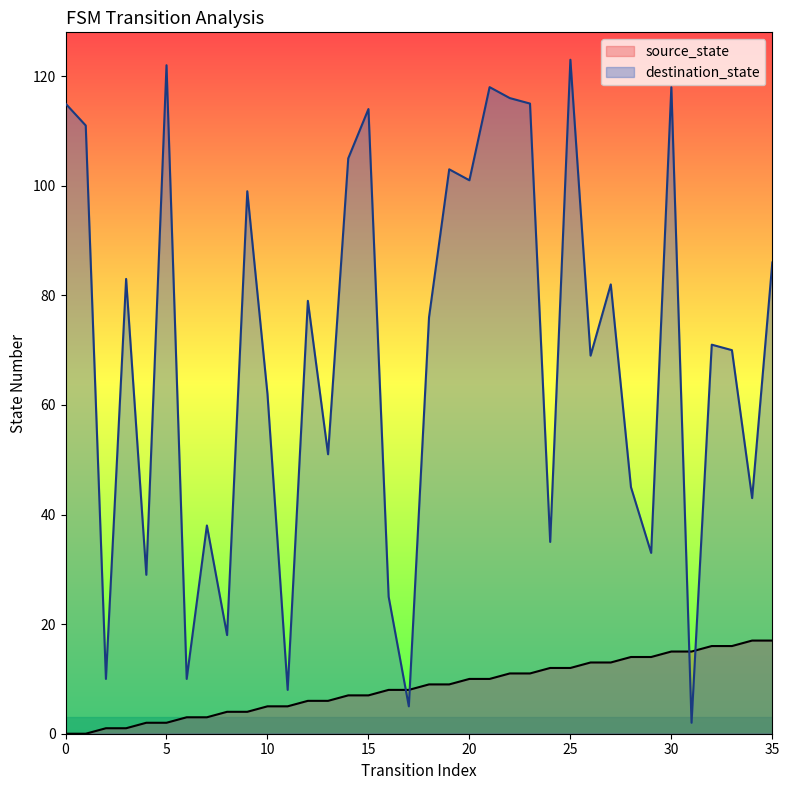

What is the sum of the source_state values at 34 and 10?

22